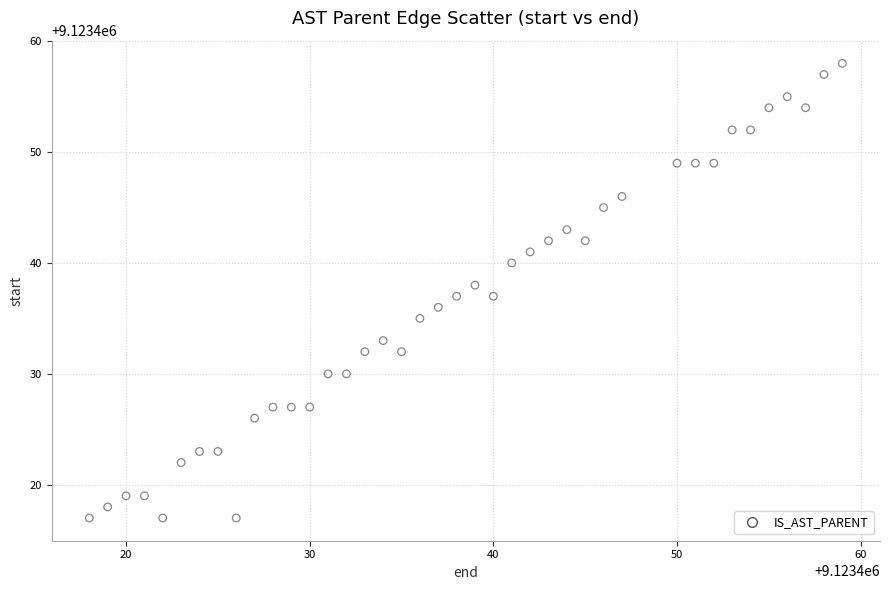

What is the range of X values (max minus min)?

41